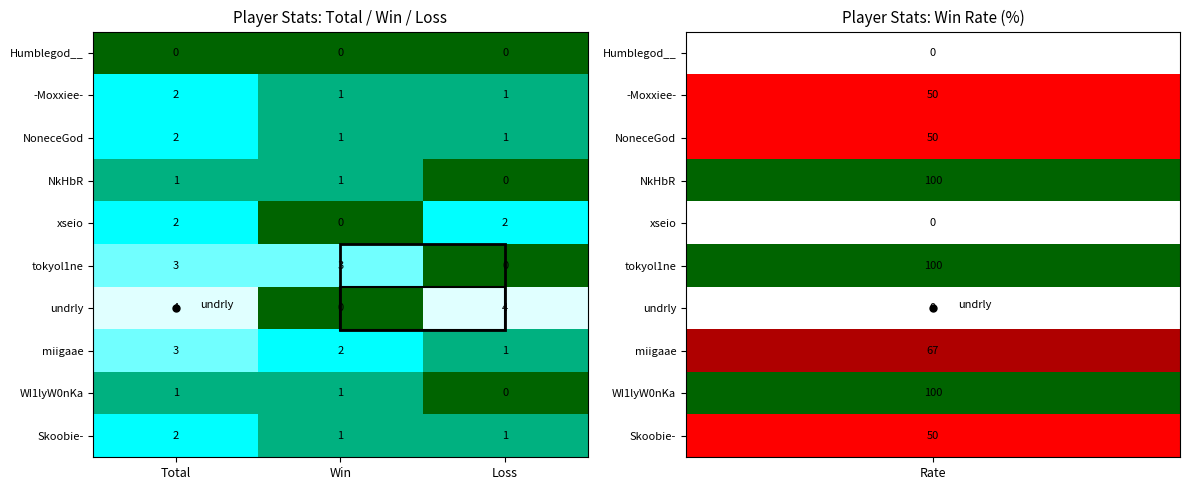

Which series has the largest range (max minus min)?

undrly